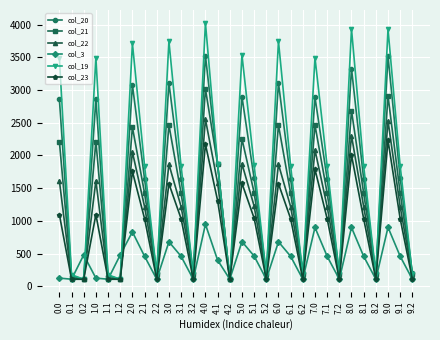

The value of col_23 at 5.1 is 1457.6. True or false?

False